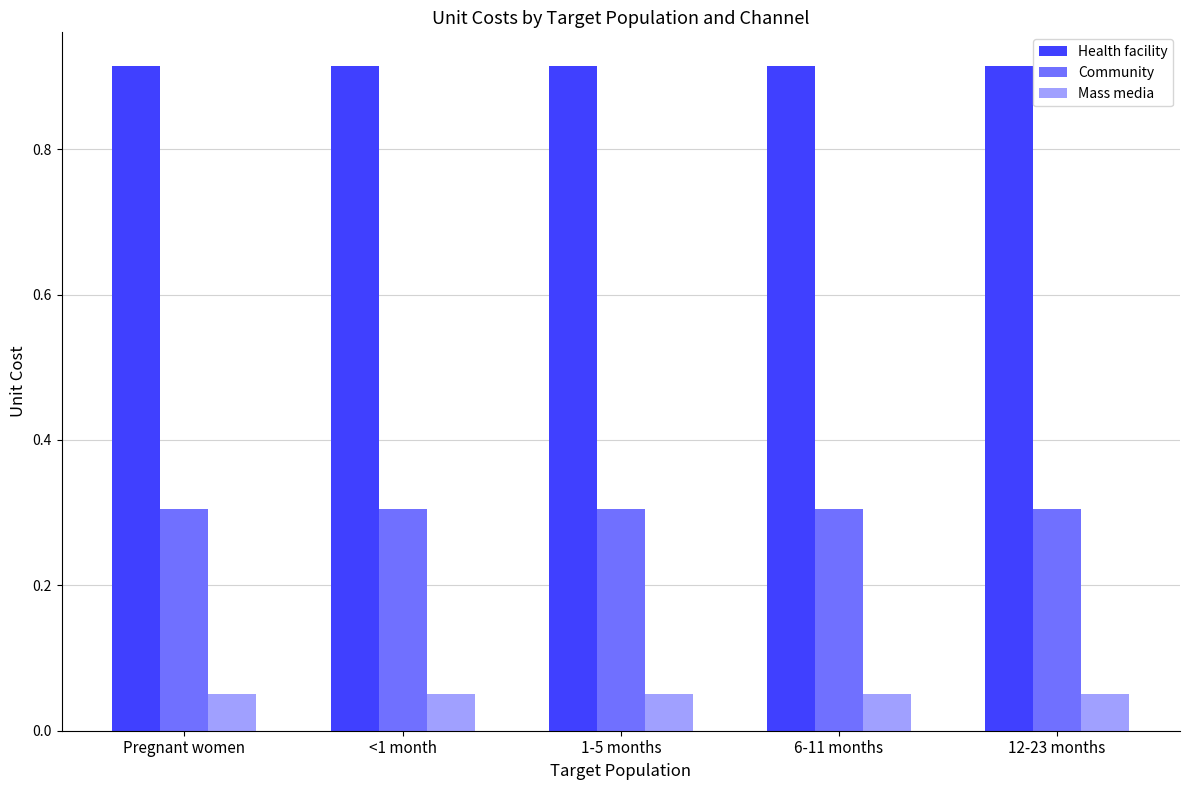

What is the label of the 3rd bar from the right?

1-5 months